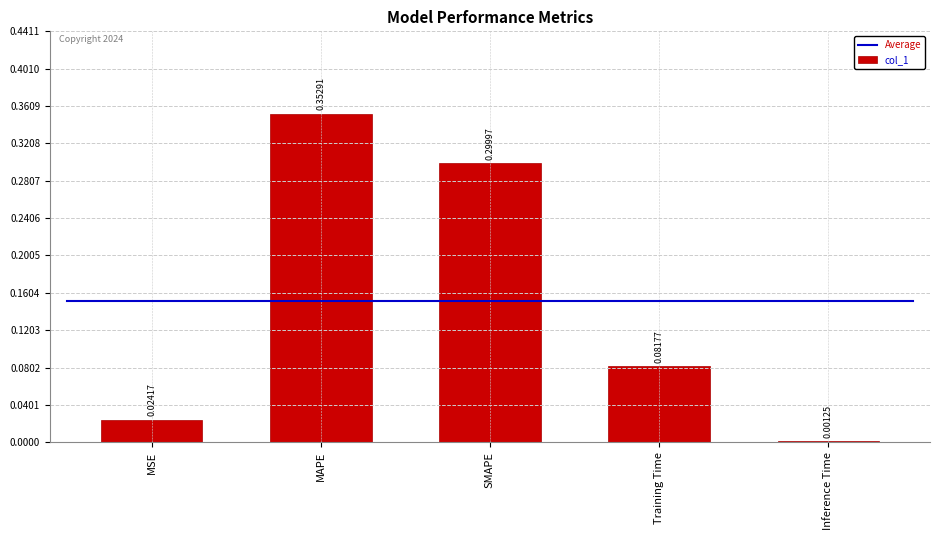

List the labels in order of value, largest first.

MAPE, SMAPE, Training Time, MSE, Inference Time